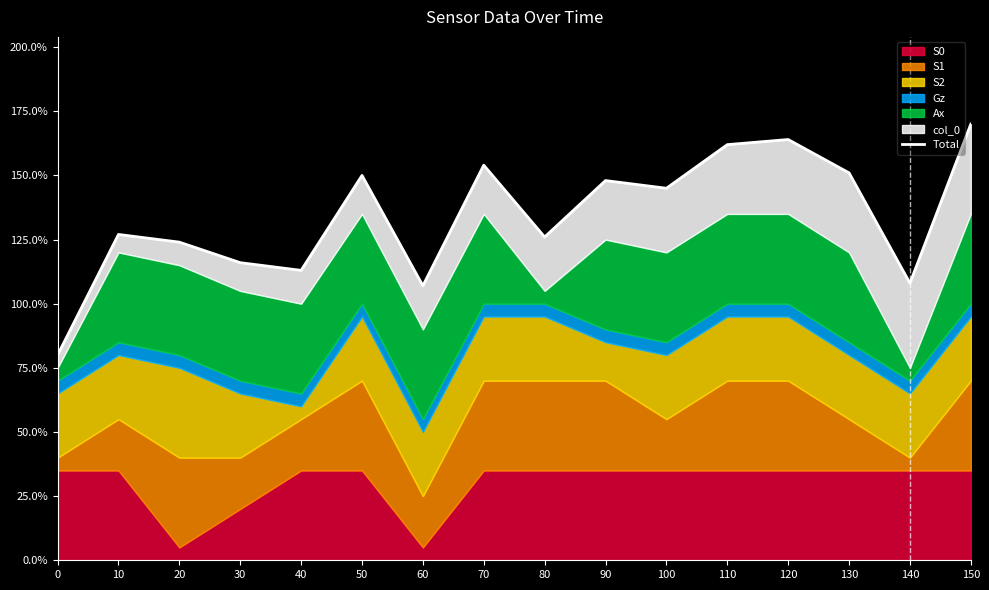

Count the number of values greater than 145.

7